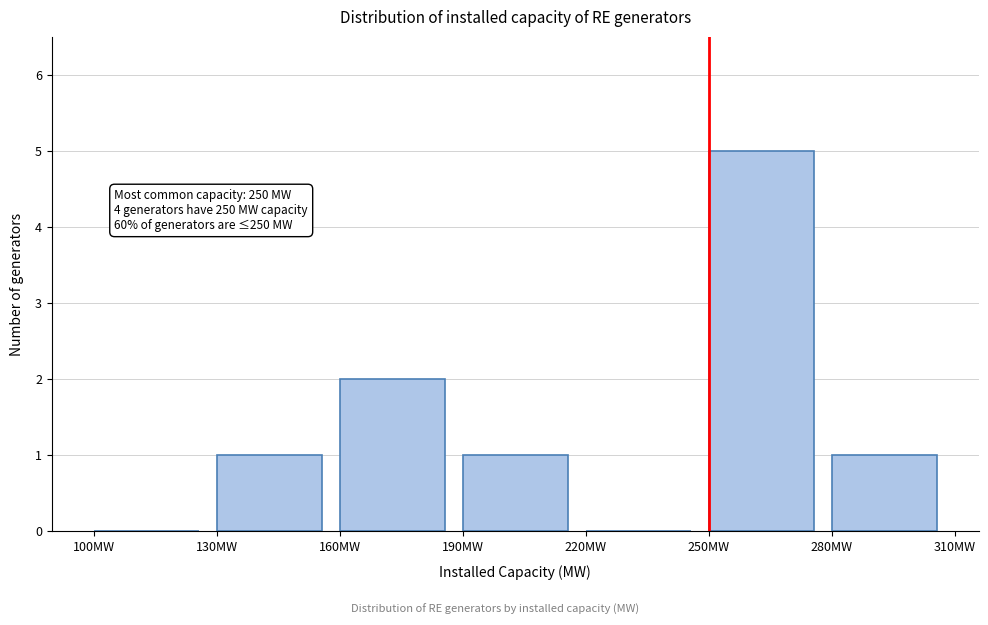

Over which range of the x-axis is the bar tallest?

250 to 280